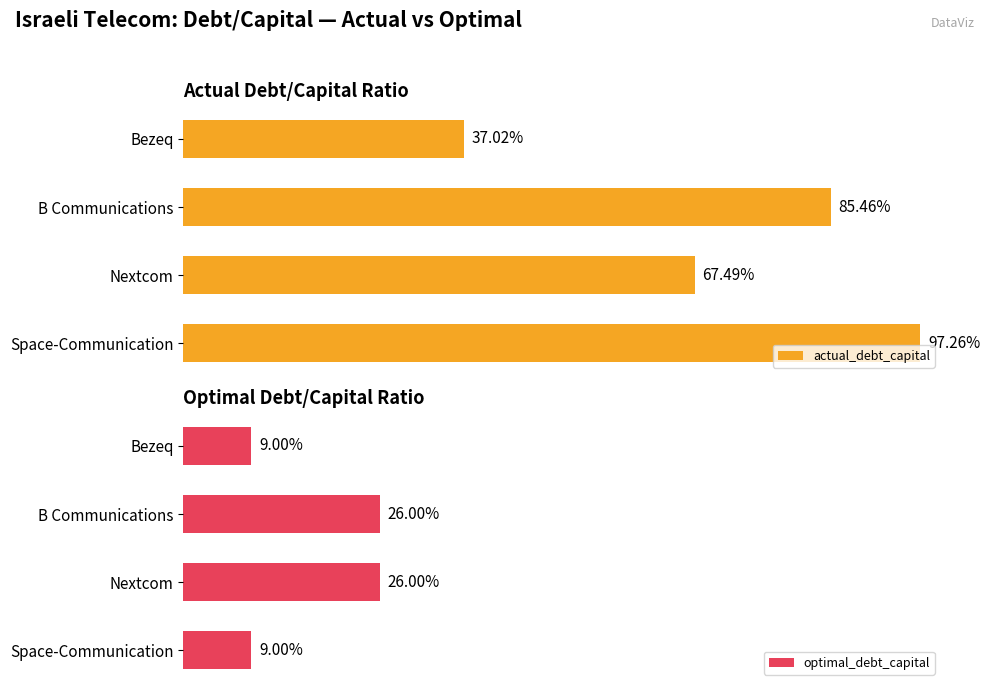

How many bars are there in each group?

2